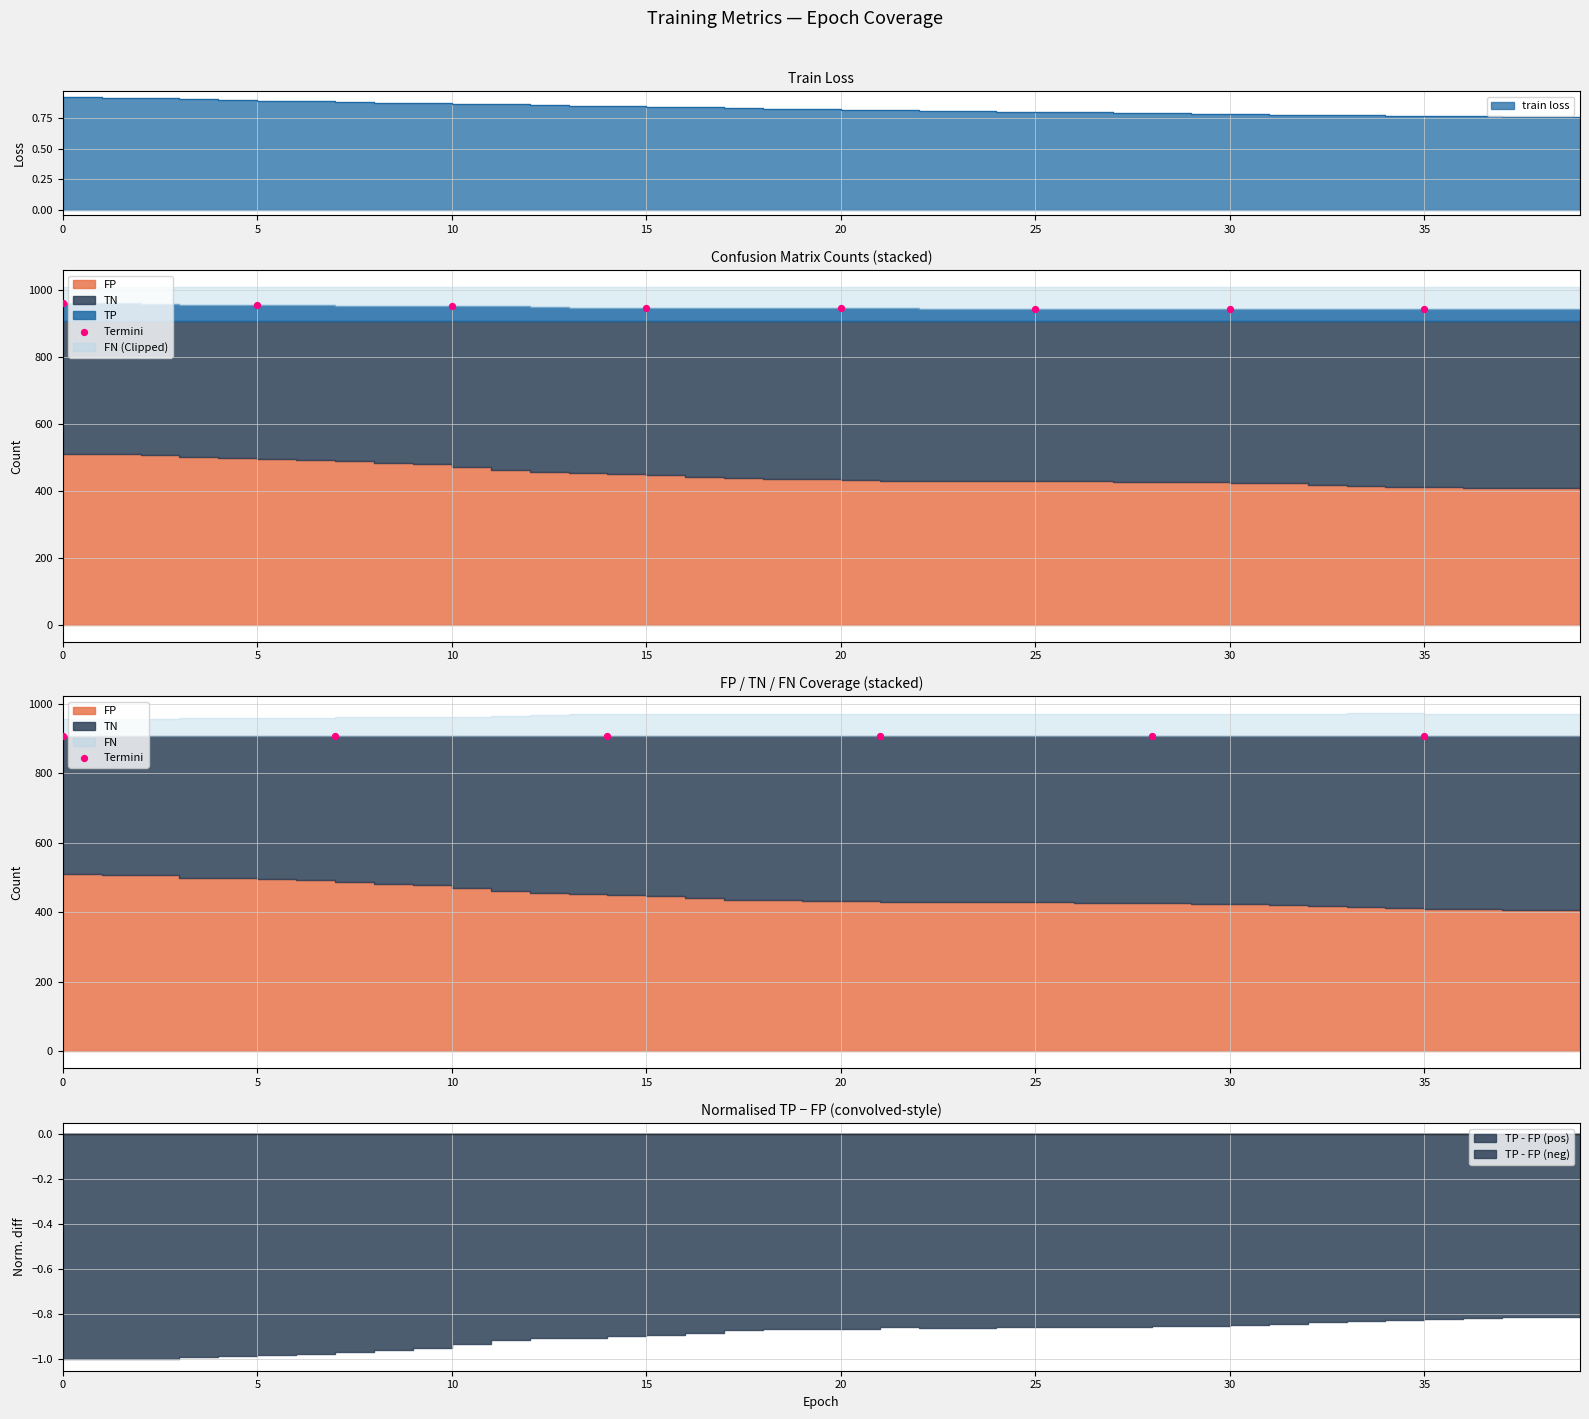

Which series contains the highest Y value?

FP